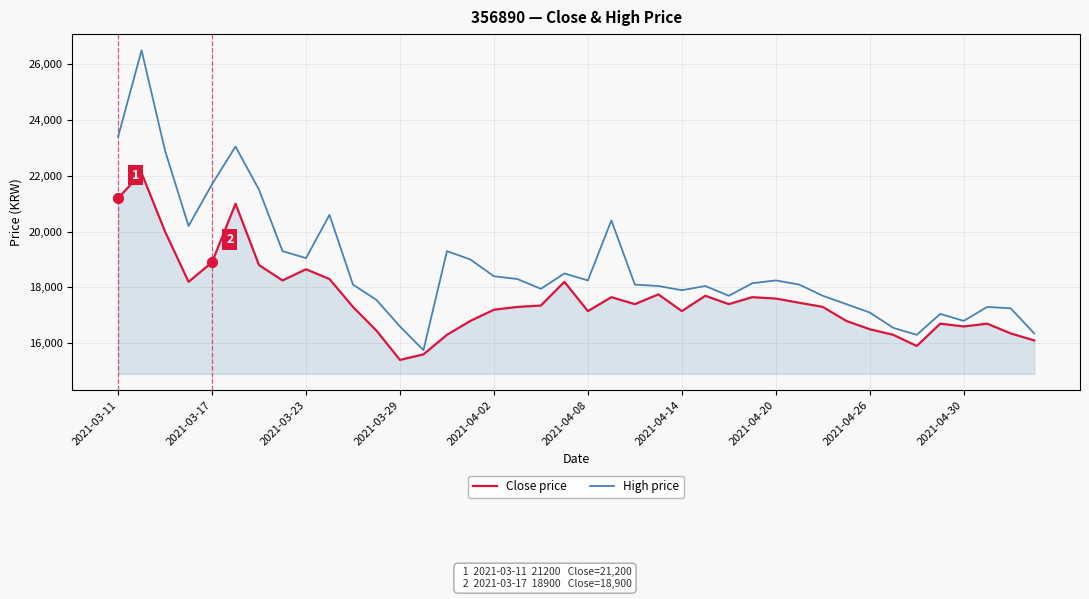

Which series has the largest range (max minus min)?

High price